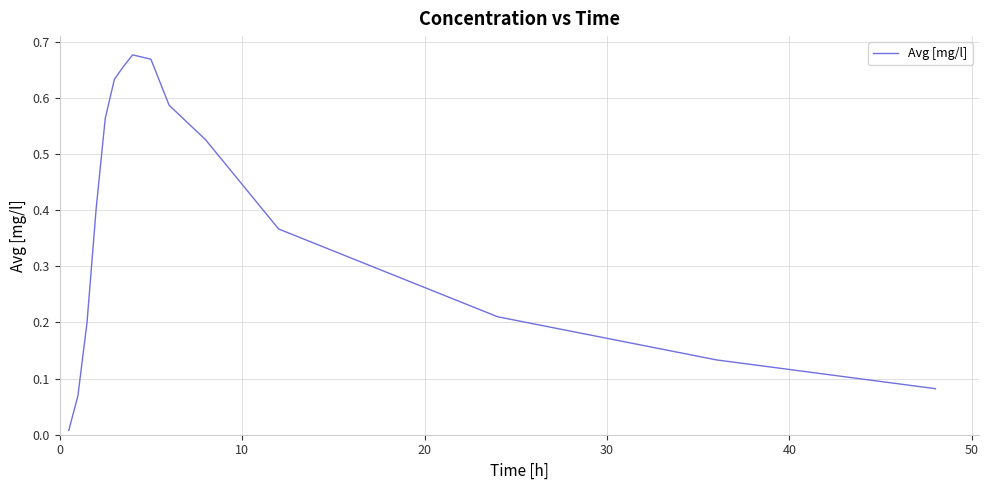

How many interior local peaks (higher than both neighbors) does the data have?

1